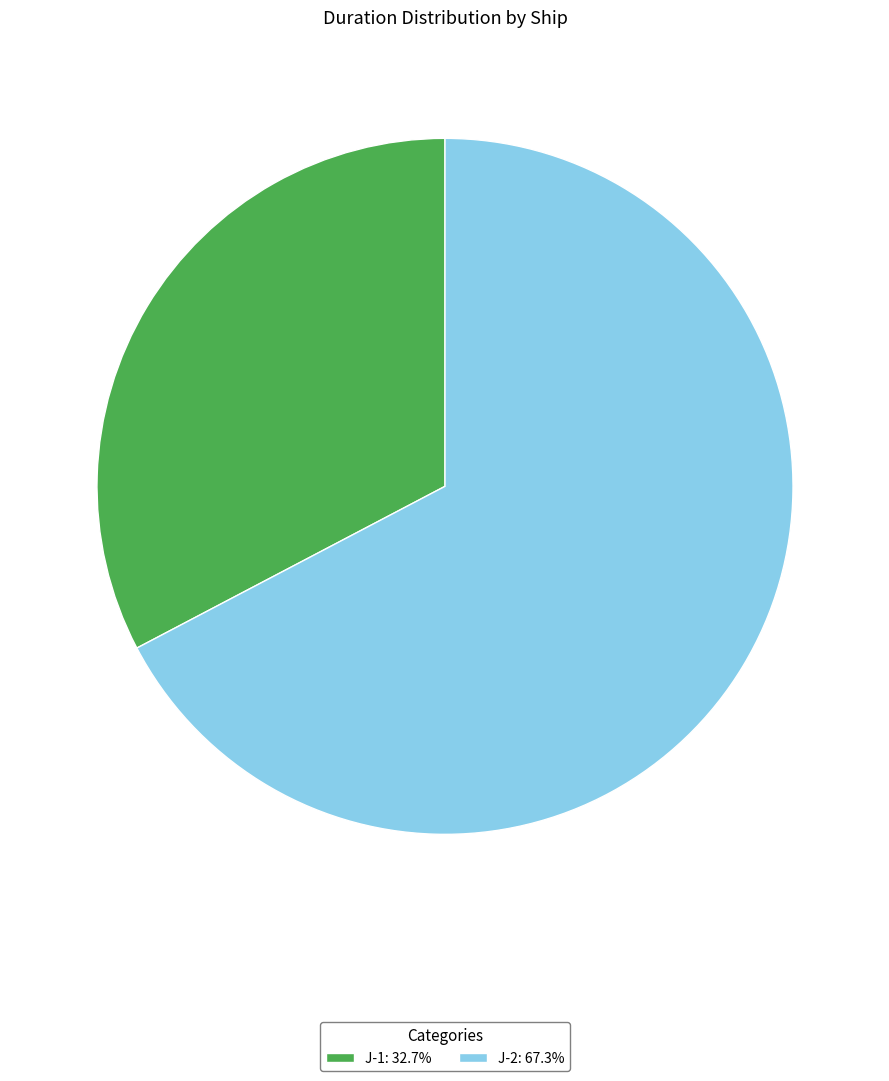

Do J-2: 67.3% and J-1: 32.7% together represent more than half of the pie?

Yes